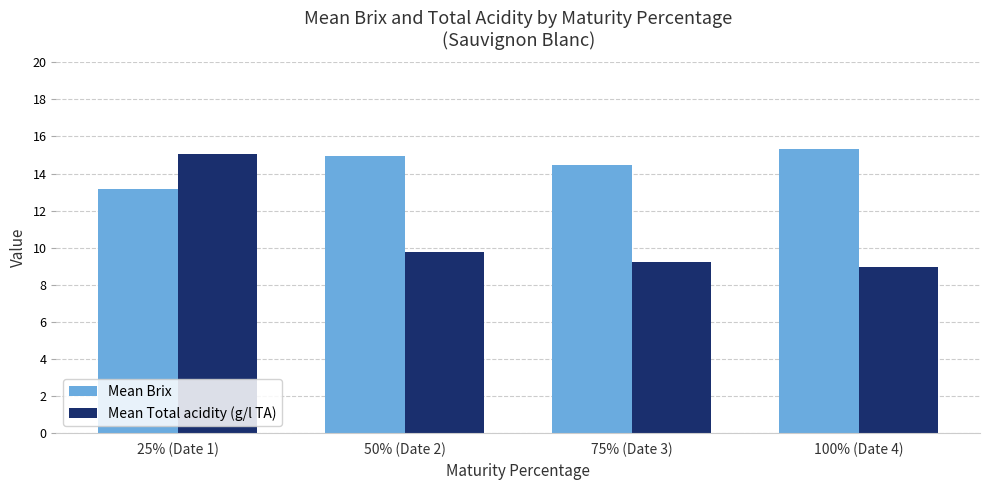

The Mean Total acidity (g/l TA) series shows 15.0 at 25% (Date 1). True or false?

True